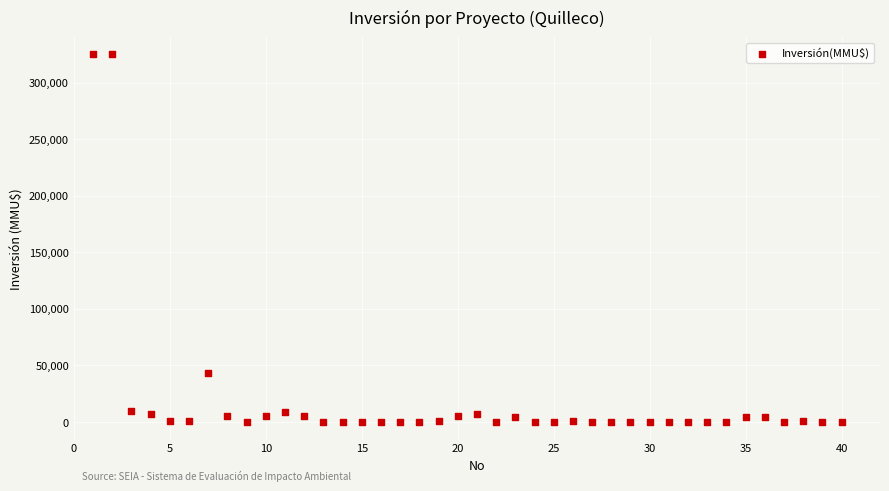

What is the range of X values (max minus min)?

39